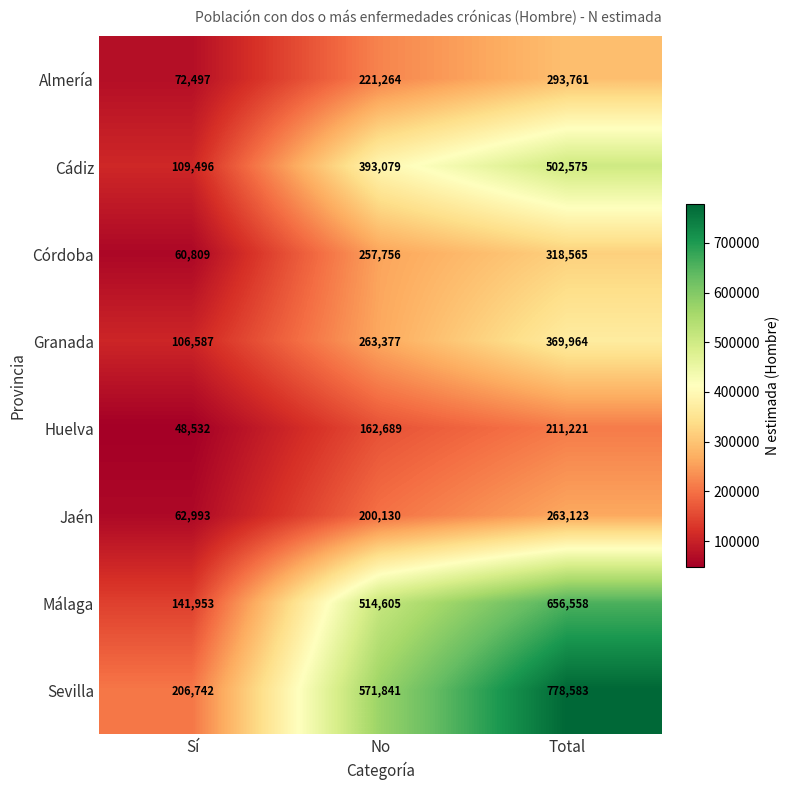

Reading left to right, transcribe all the data shown in this chart.

Almería: Sí=72497	No=221264	Total=293761
Cádiz: Sí=109496	No=393079	Total=502575
Córdoba: Sí=60809	No=257756	Total=318565
Granada: Sí=106587	No=263377	Total=369964
Huelva: Sí=48532	No=162689	Total=211221
Jaén: Sí=62993	No=200130	Total=263123
Málaga: Sí=141953	No=514605	Total=656558
Sevilla: Sí=206742	No=571841	Total=778583